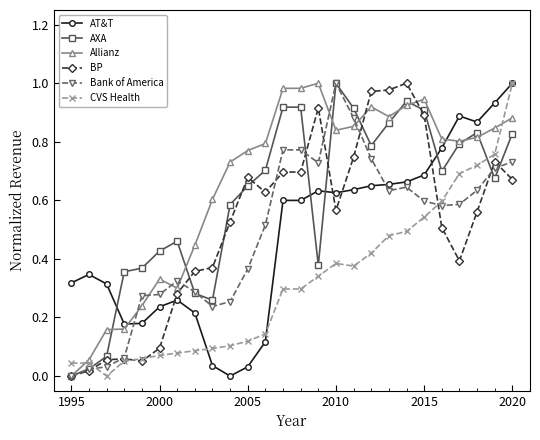

True or false: Allianz has more than 1 interior local peaks.

True